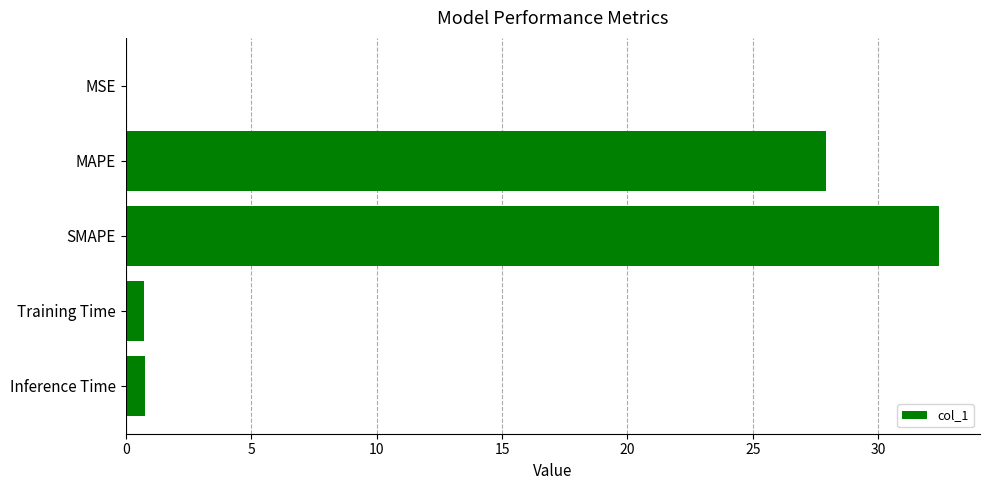

What is the sum of the values at Inference Time and MAPE?

28.7